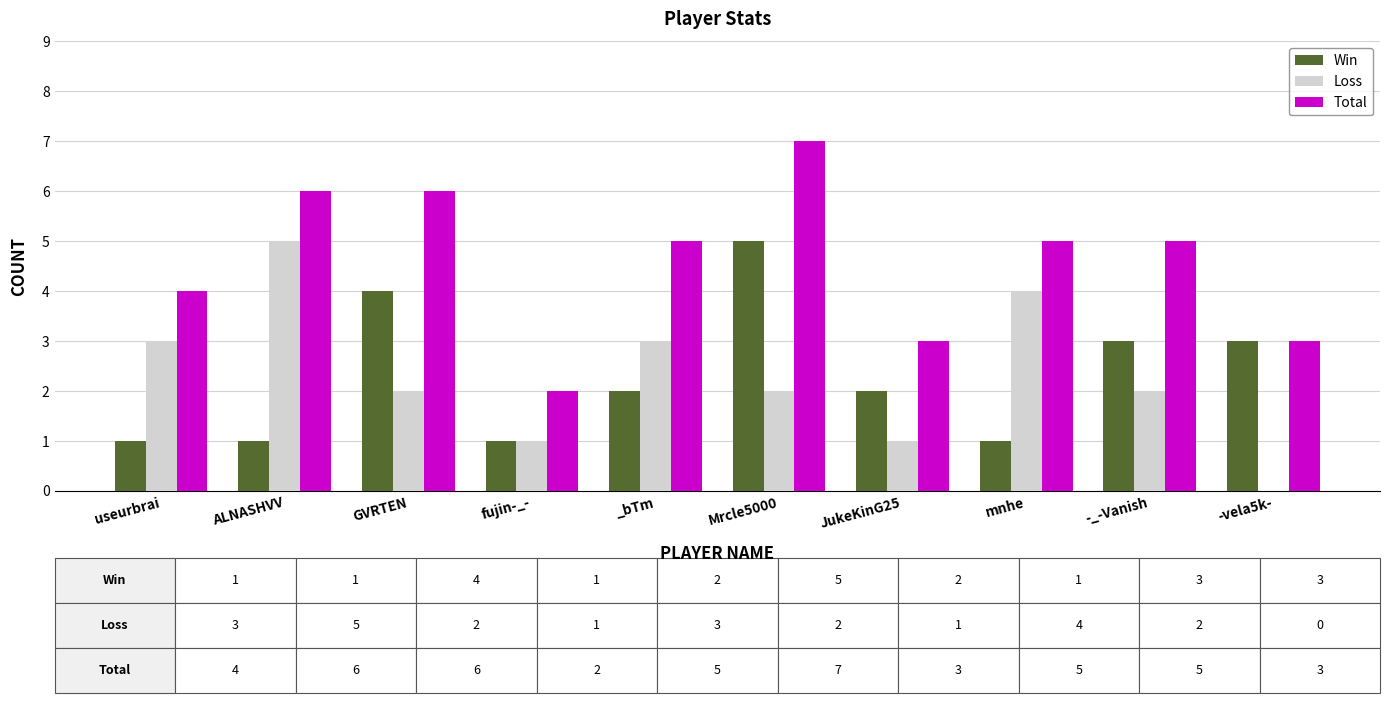

Which series changed the most between ALNASHVV and Mrcle5000?

Win